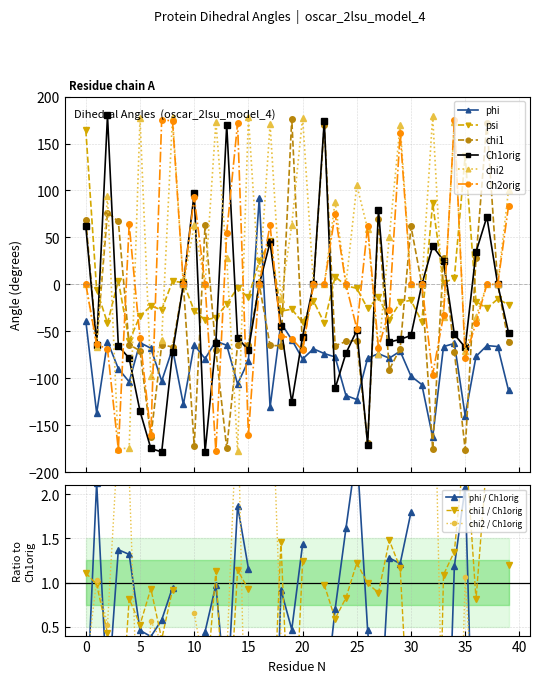

Does the chart have visible grid lines?

Yes